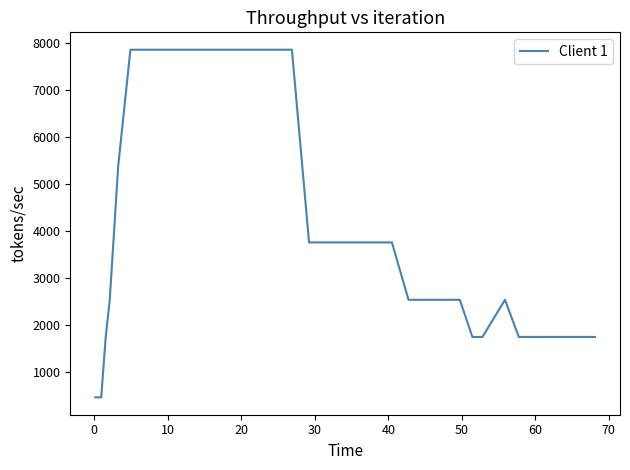

What is the difference between the maximum and minimum values?

7402